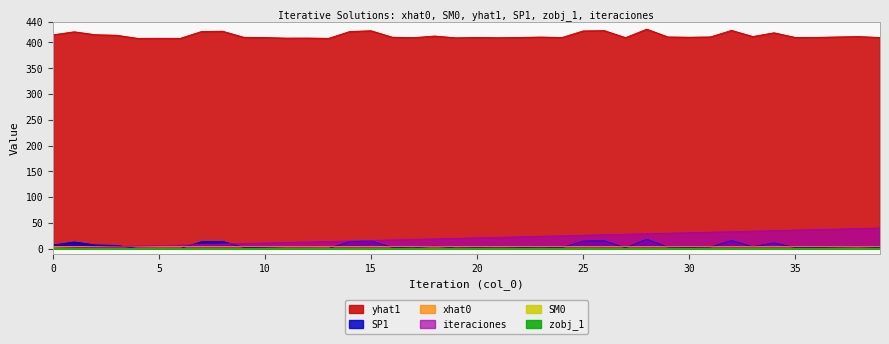

How many interior local peaks does the xhat0 series have?

12